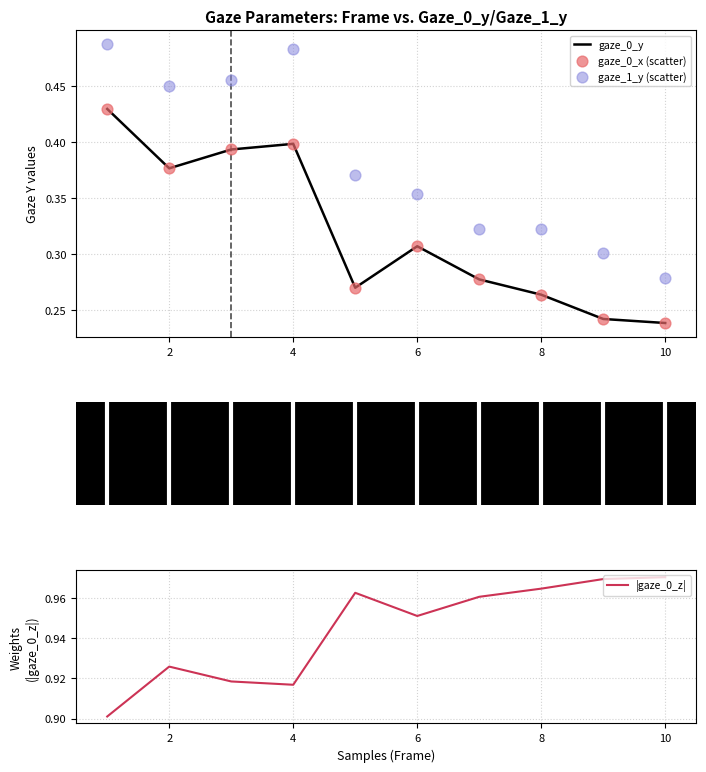

Is it true that gaze_0_y equals 0.6 at 2?

False